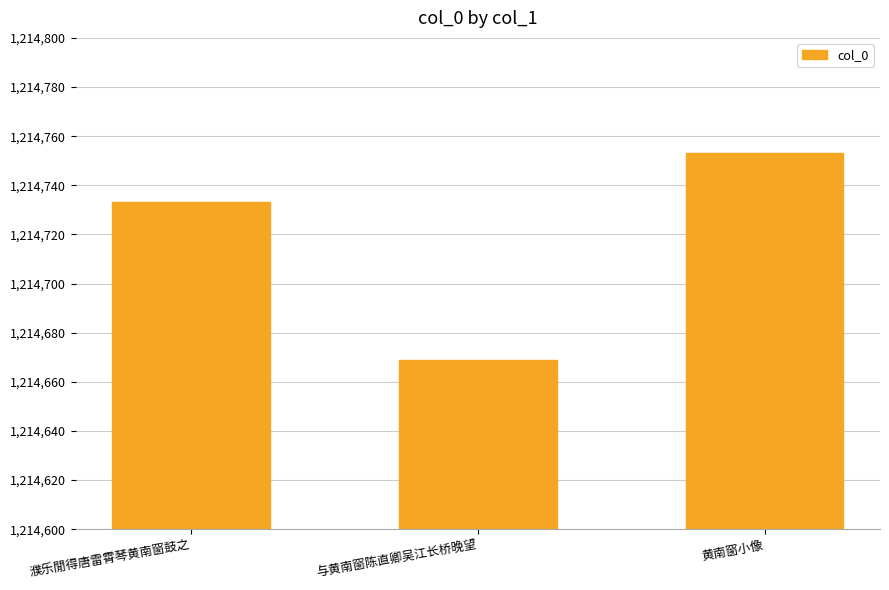

Reading left to right, transcribe all the data shown in this chart.

濮乐閒得唐雷霄琴黄南窗鼓之=1214733	与黄南窗陈直卿吴江长桥晚望=1214669	黄南窗小像=1214753